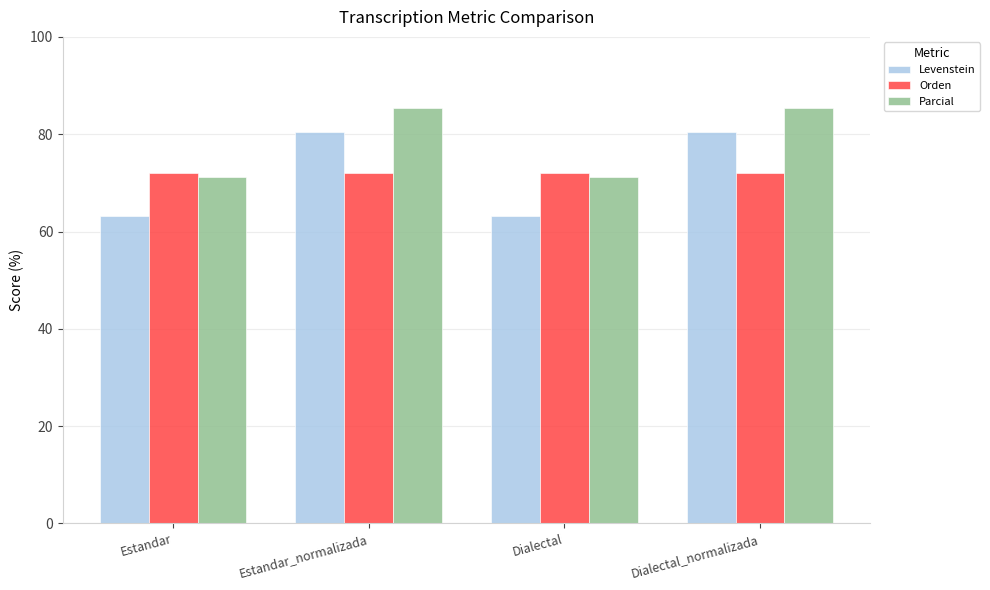

Reading right to left, extract all data points from this chart.

Levenstein: Dialectal_normalizada=80.4	Dialectal=63.2	Estandar_normalizada=80.4	Estandar=63.2
Orden: Dialectal_normalizada=72.1	Dialectal=72.1	Estandar_normalizada=72.1	Estandar=72.1
Parcial: Dialectal_normalizada=85.4	Dialectal=71.1	Estandar_normalizada=85.4	Estandar=71.1